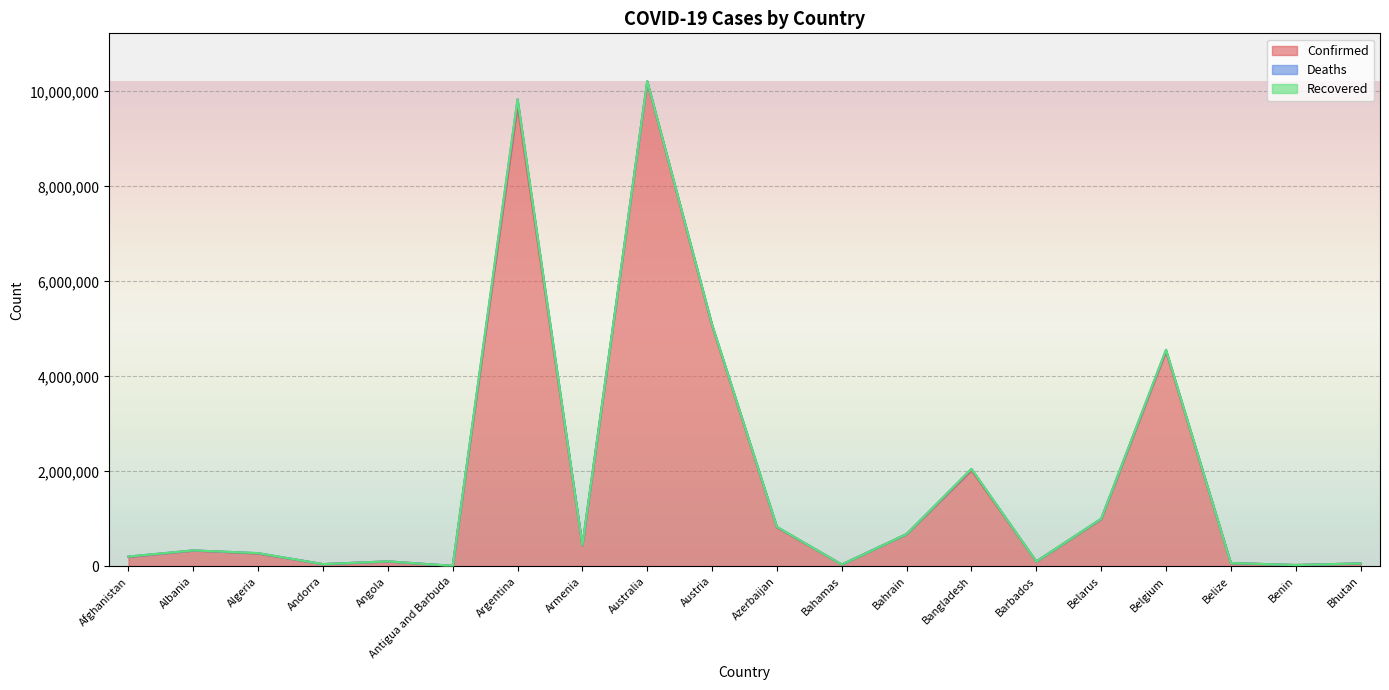

Reading left to right, list all the values displayed in this chart.

Confirmed: 198244	331953	270637	46147	103131	9008	9703938	441444	10201791	5066790	820662	37267	678280	2021118	102383	994037	4525931	68784	27638	61730
Deaths: 7796	3589	6879	155	1917	145	129855	8679	14925	20712	9903	833	1520	29351	559	7118	32647	683	163	21
Recovered: 0	0	0	0	0	0	0	0	0	0	0	0	0	0	0	0	0	0	0	0